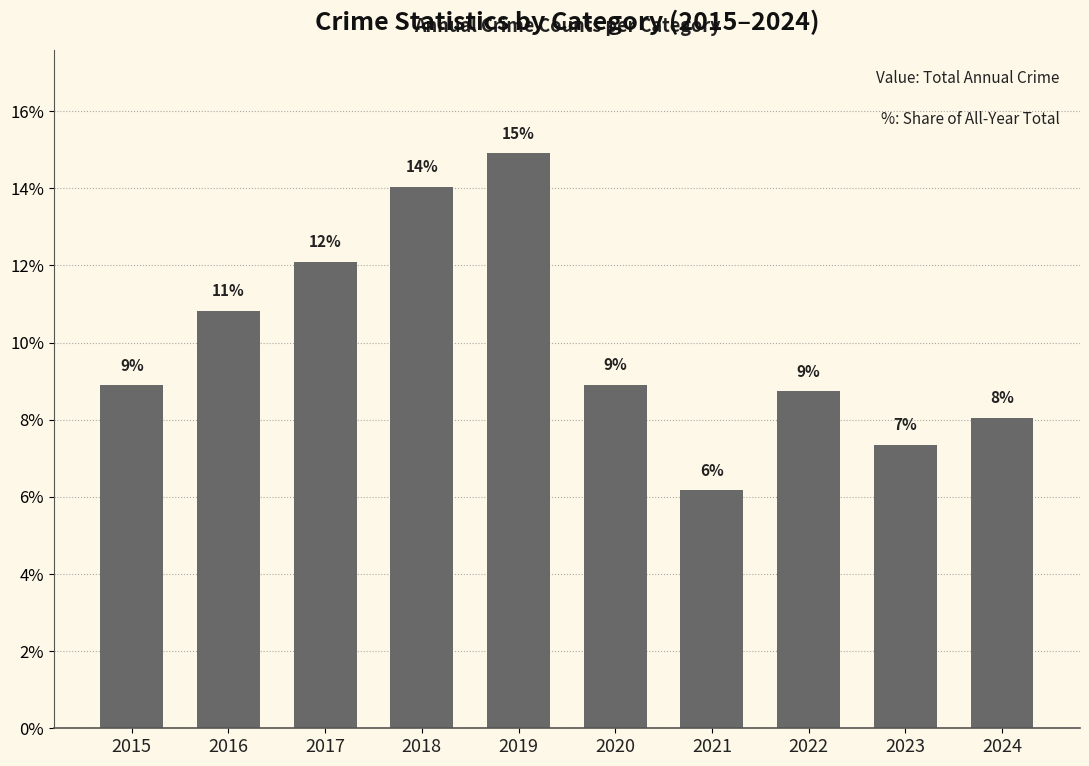

Are the bars horizontal?

No